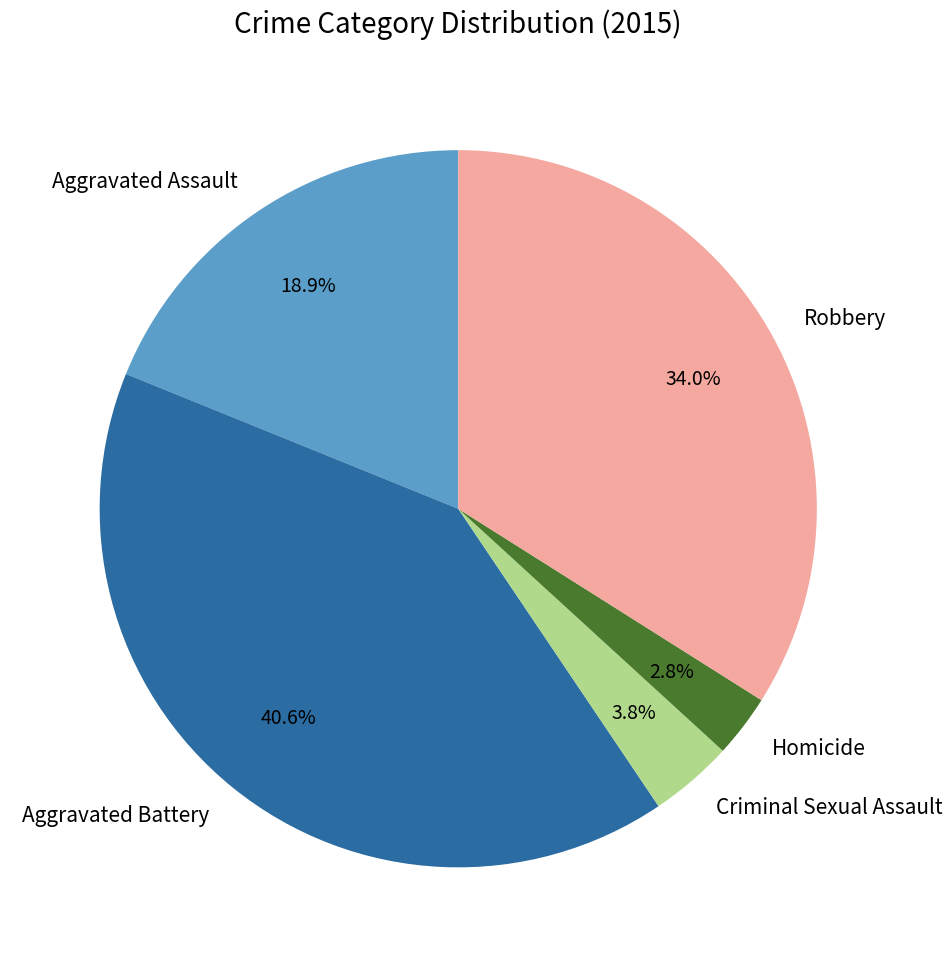

How many slices are in this pie chart?

5